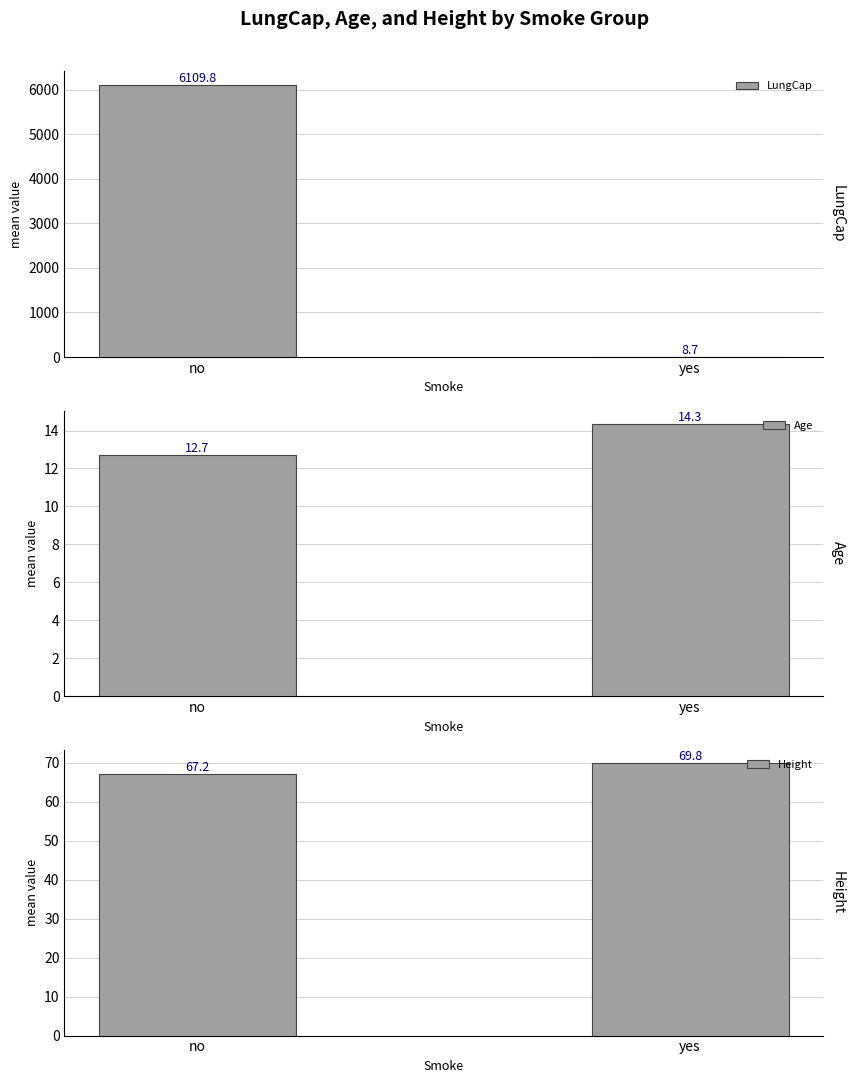

What is the sum of all Height values?

137.0